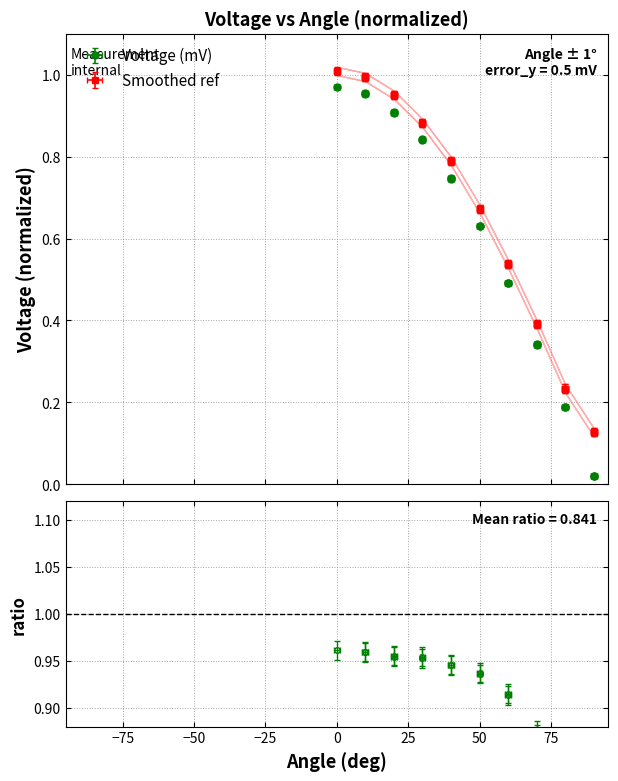

What is the sum of the Angle (deg) values at 30.0 and 80.0?

1.1